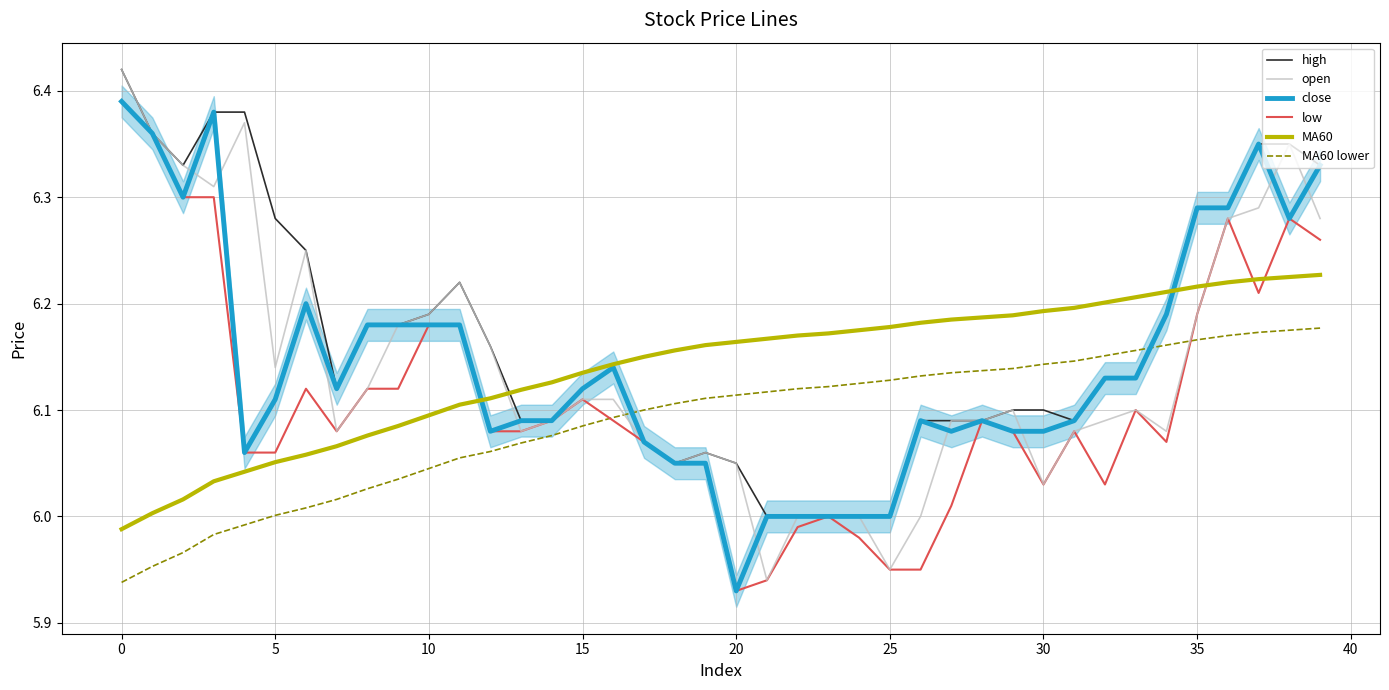

List the series in order of their peak value, highest first.

high, open, close, low, MA60, MA60 lower